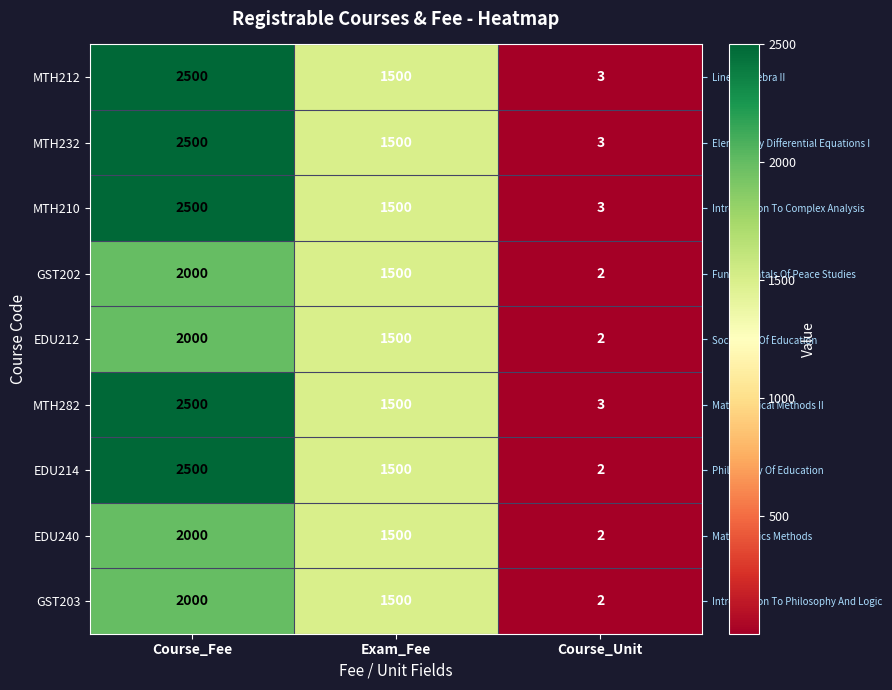

Read the GST203 value at Exam_Fee.

1500